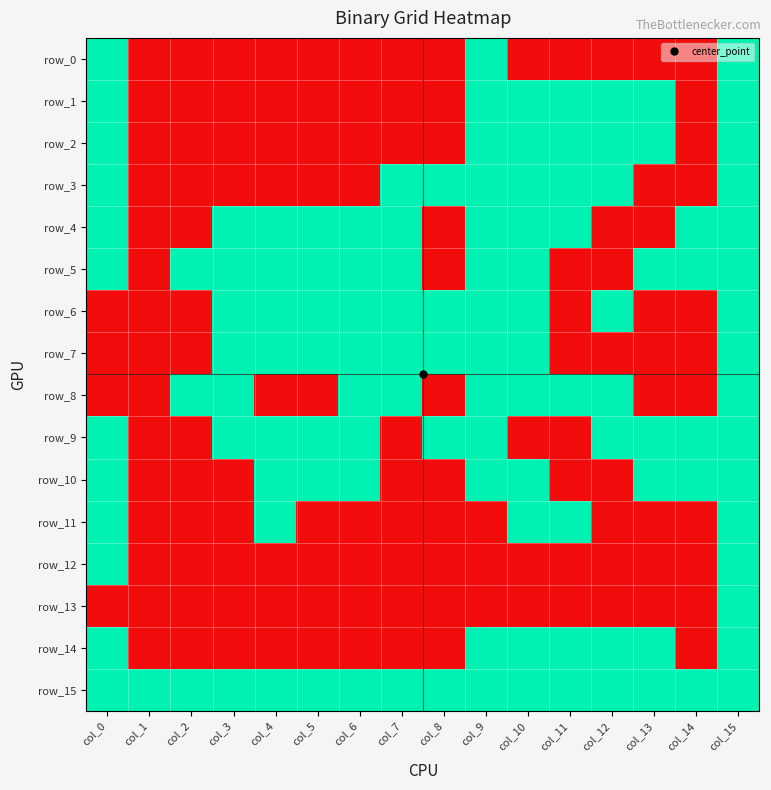

Reading left to right, extract all data points from this chart.

row_0: 1	0	0	0	0	0	0	0	0	1	0	0	0	0	0	1
row_1: 1	0	0	0	0	0	0	0	0	1	1	1	1	1	0	1
row_2: 1	0	0	0	0	0	0	0	0	1	1	1	1	1	0	1
row_3: 1	0	0	0	0	0	0	1	1	1	1	1	1	0	0	1
row_4: 1	0	0	1	1	1	1	1	0	1	1	1	0	0	1	1
row_5: 1	0	1	1	1	1	1	1	0	1	1	0	0	1	1	1
row_6: 0	0	0	1	1	1	1	1	1	1	1	0	1	0	0	1
row_7: 0	0	0	1	1	1	1	1	1	1	1	0	0	0	0	1
row_8: 0	0	1	1	0	0	1	1	0	1	1	1	1	0	0	1
row_9: 1	0	0	1	1	1	1	0	1	1	0	0	1	1	1	1
row_10: 1	0	0	0	1	1	1	0	0	1	1	0	0	1	1	1
row_11: 1	0	0	0	1	0	0	0	0	0	1	1	0	0	0	1
row_12: 1	0	0	0	0	0	0	0	0	0	0	0	0	0	0	1
row_13: 0	0	0	0	0	0	0	0	0	0	0	0	0	0	0	1
row_14: 1	0	0	0	0	0	0	0	0	1	1	1	1	1	0	1
row_15: 1	1	1	1	1	1	1	1	1	1	1	1	1	1	1	1